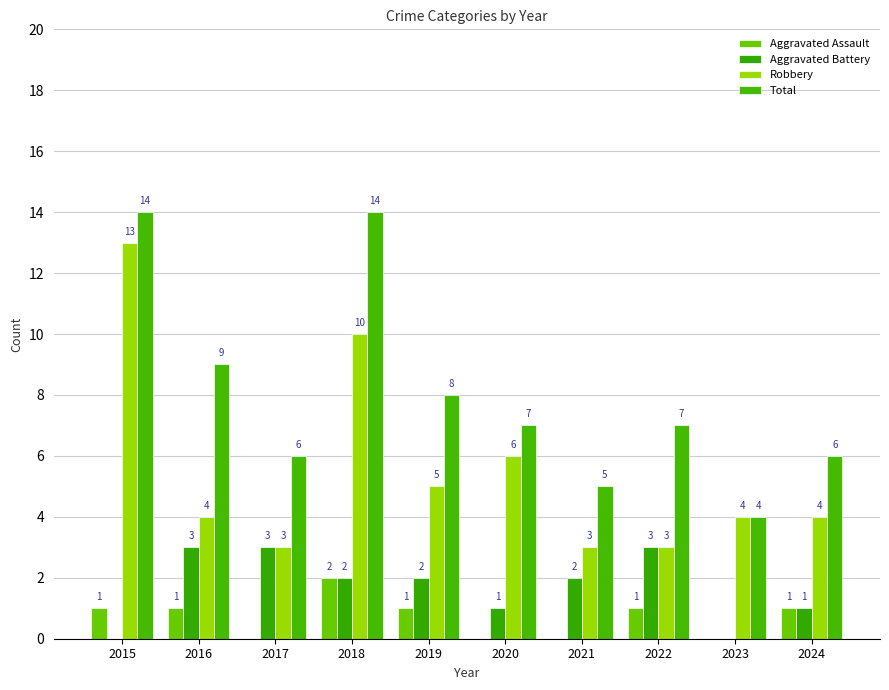

Which series changed the most between 2016 and 2023?

Total